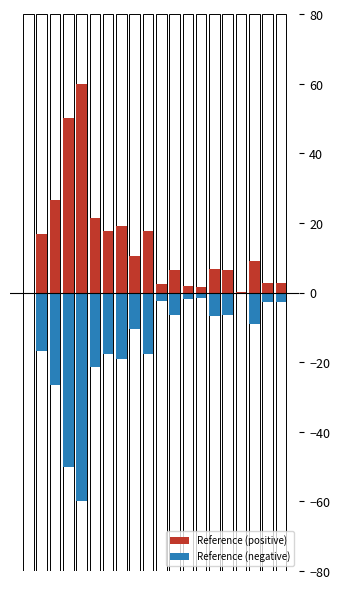

Which label corresponds to the smallest value in the chart?

4